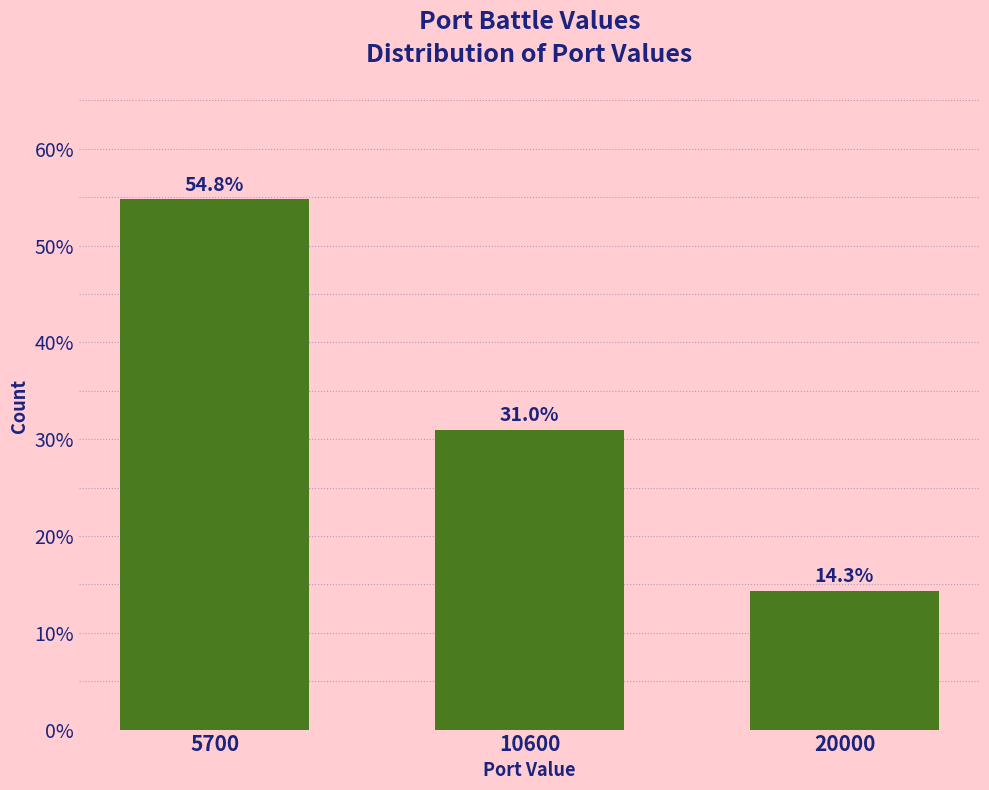

Reading left to right, list all the values displayed in this chart.

5700=54.8	10600=31.0	20000=14.3